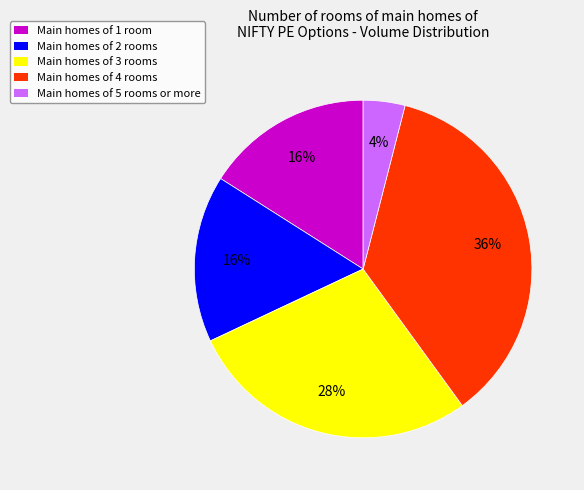

What percentage is the Main homes of 3 rooms slice, to the nearest percent?

28%